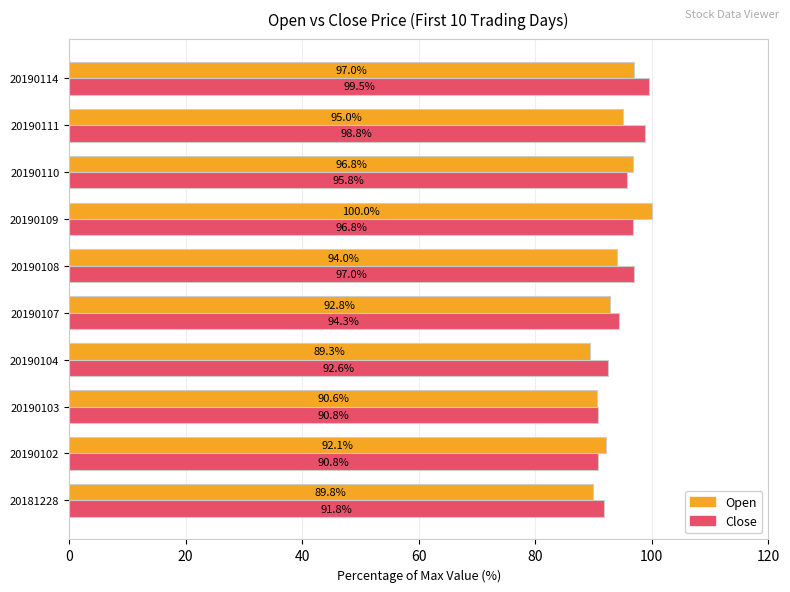

Where is Open nearest to the value 94?

20190108